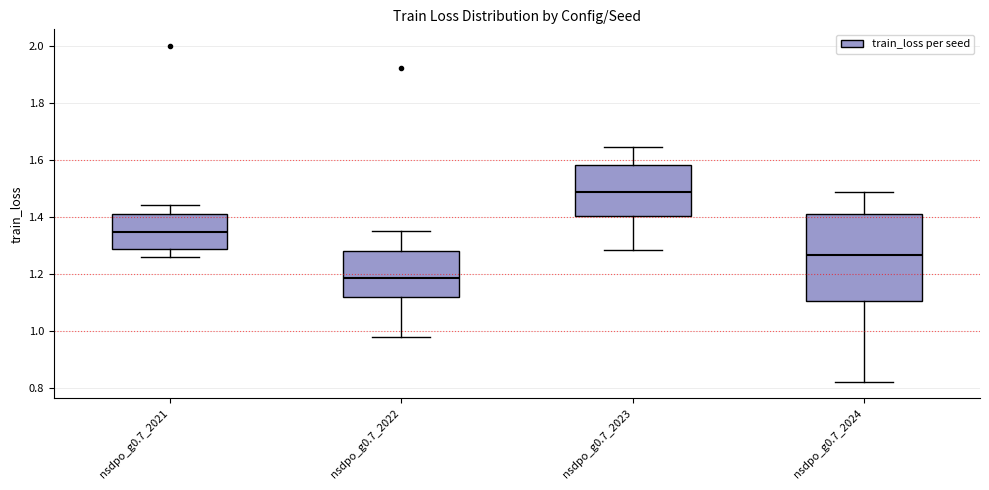

Reading left to right, read every box against the y-axis: the position of its median line, the range the box covers, and the ends of its whiskers. The values are not printed on the chart, so give them approximately, as read against the axis.

nsdpo_g0.7_2021: median 1.34, box 1.28 to 1.42, whiskers 1.26 to 1.44
nsdpo_g0.7_2022: median 1.18, box 1.12 to 1.28, whiskers 0.98 to 1.34
nsdpo_g0.7_2023: median 1.48, box 1.40 to 1.58, whiskers 1.28 to 1.64
nsdpo_g0.7_2024: median 1.26, box 1.10 to 1.42, whiskers 0.82 to 1.48